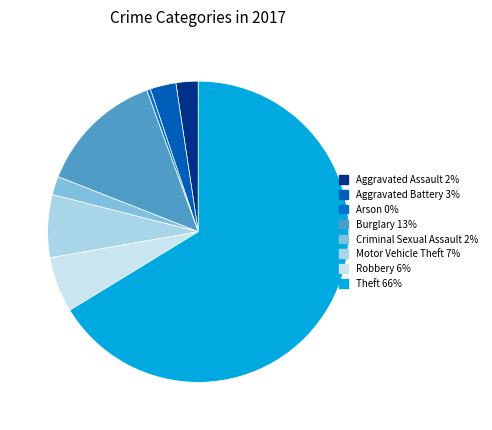

To the nearest percent, what percentage of the pie is Motor Vehicle Theft?

7%